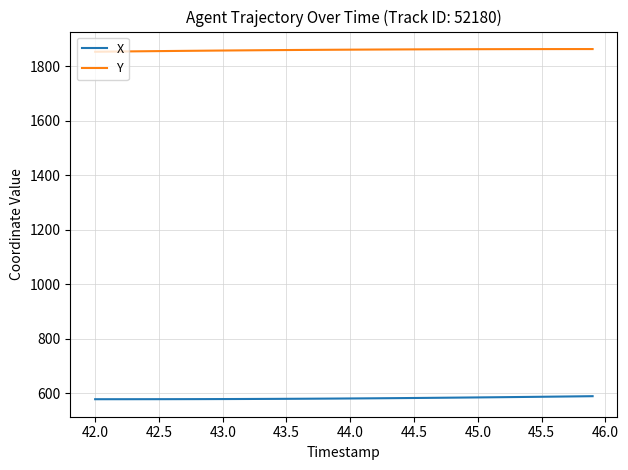

List the series in order of their overall mean, highest first.

Y, X